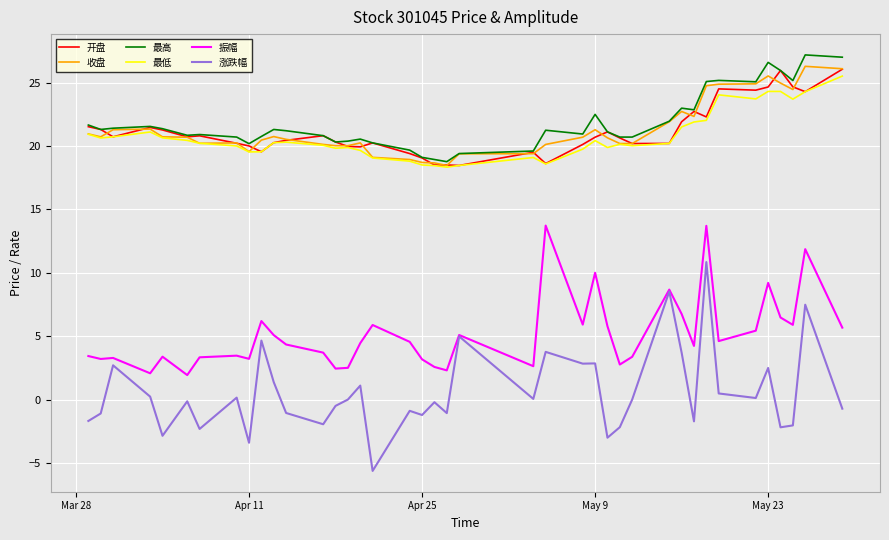

What is the minimum value shown in the chart?

-5.6